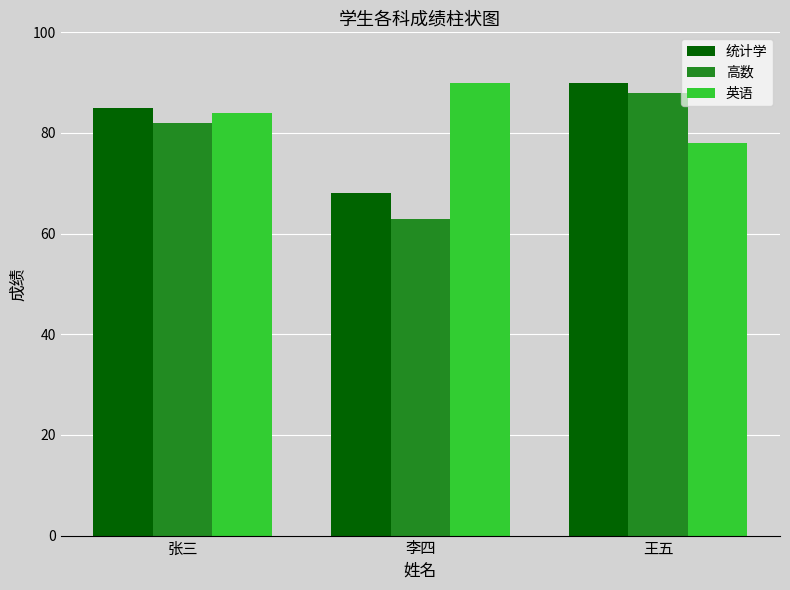

At how many categories does at least one series exceed 83?

3